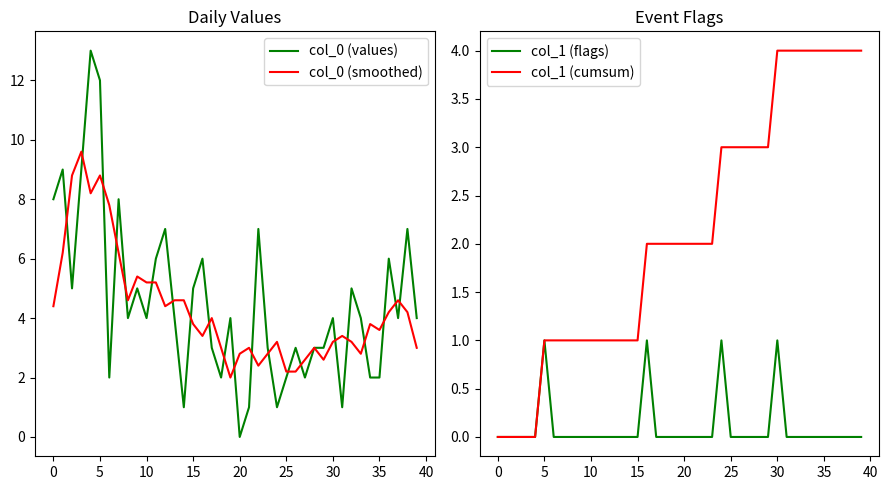

Between which two adjacent categories do col_0 (smoothed) and col_1 (cumsum) first intersect?

24 and 25